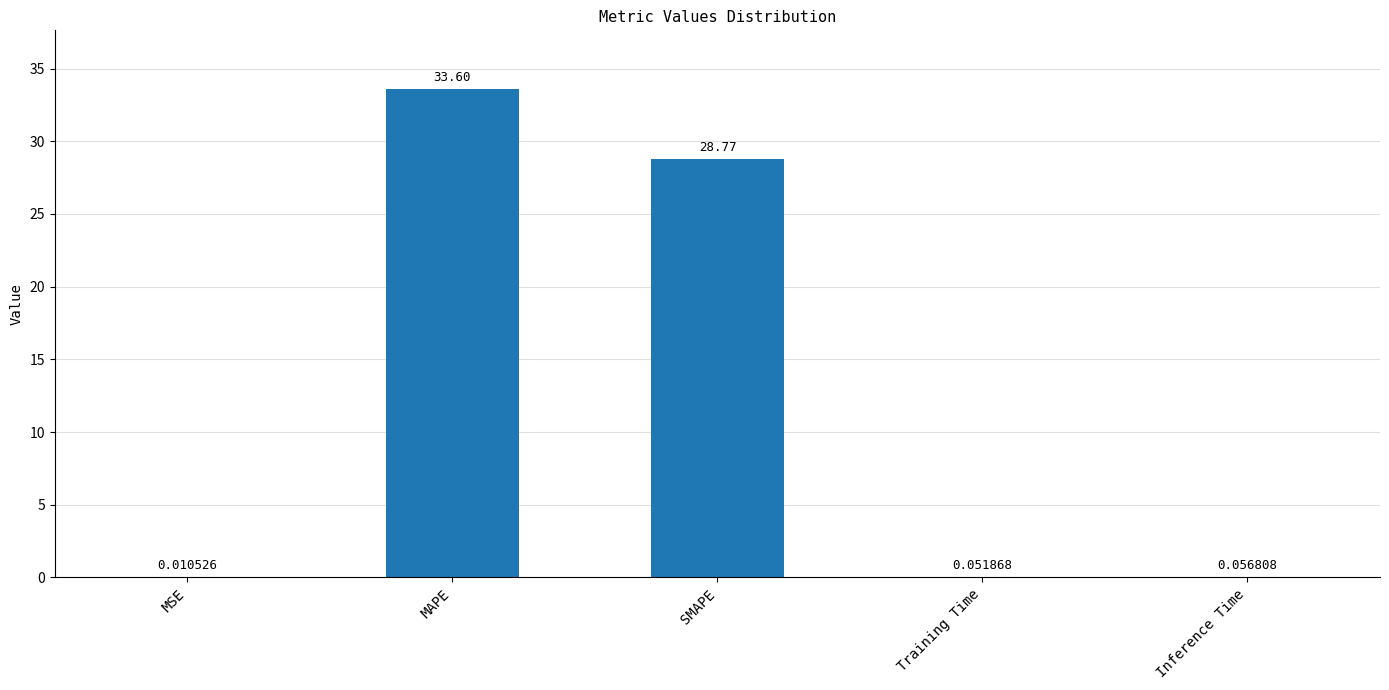

What is the sum of the values at MAPE and SMAPE?

62.4